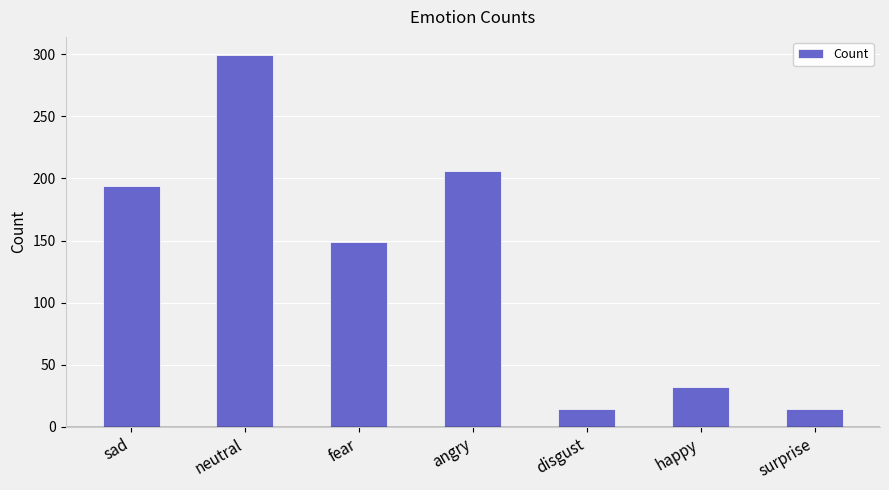

Reading left to right, extract all data points from this chart.

194	299	149	206	14	32	14